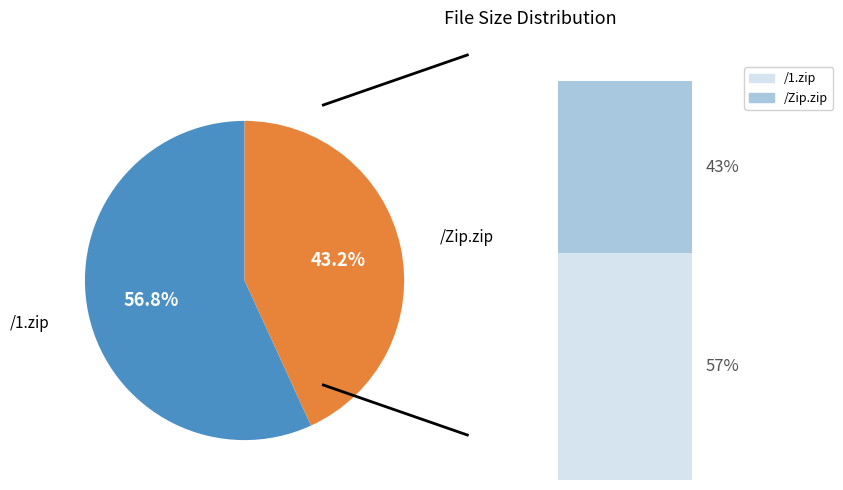

Do /Zip.zip and /1.zip together represent more than half of the pie?

Yes